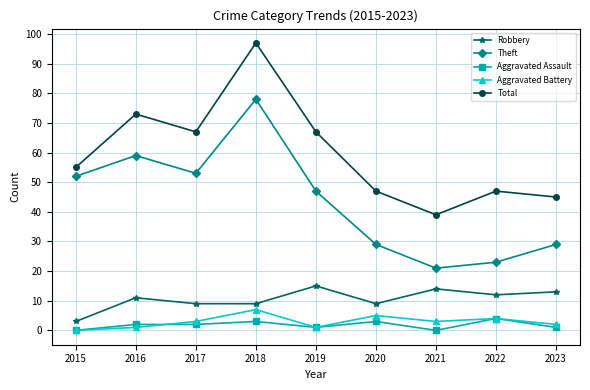

What is the value of the Robbery point at the 2nd from the left?

11